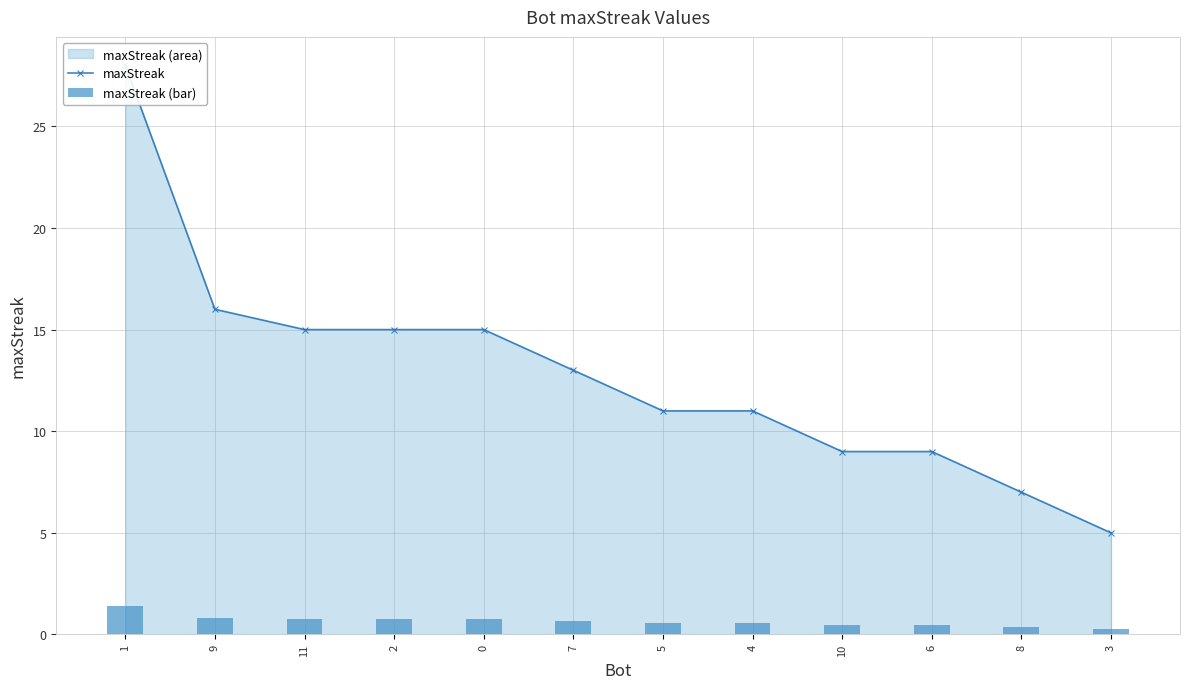

What is the highest value of the maxStreak (bar) series?

1.4